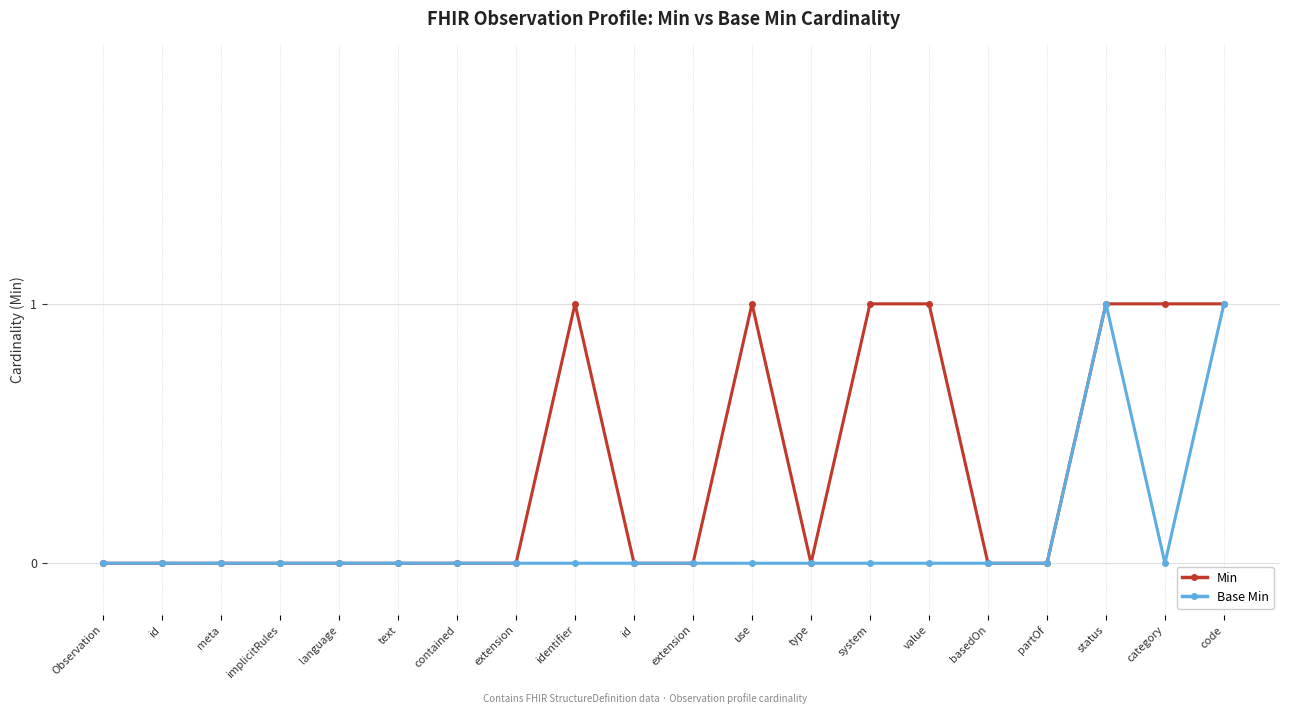

What are all the series names shown in the legend?

Min, Base Min